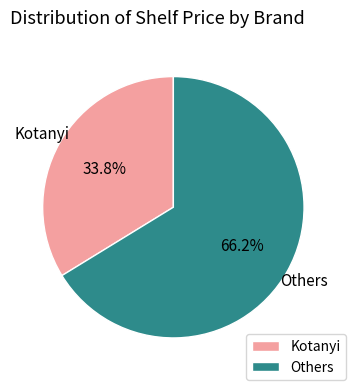

Rank the categories by value from lowest to highest.

Kotanyi, Others